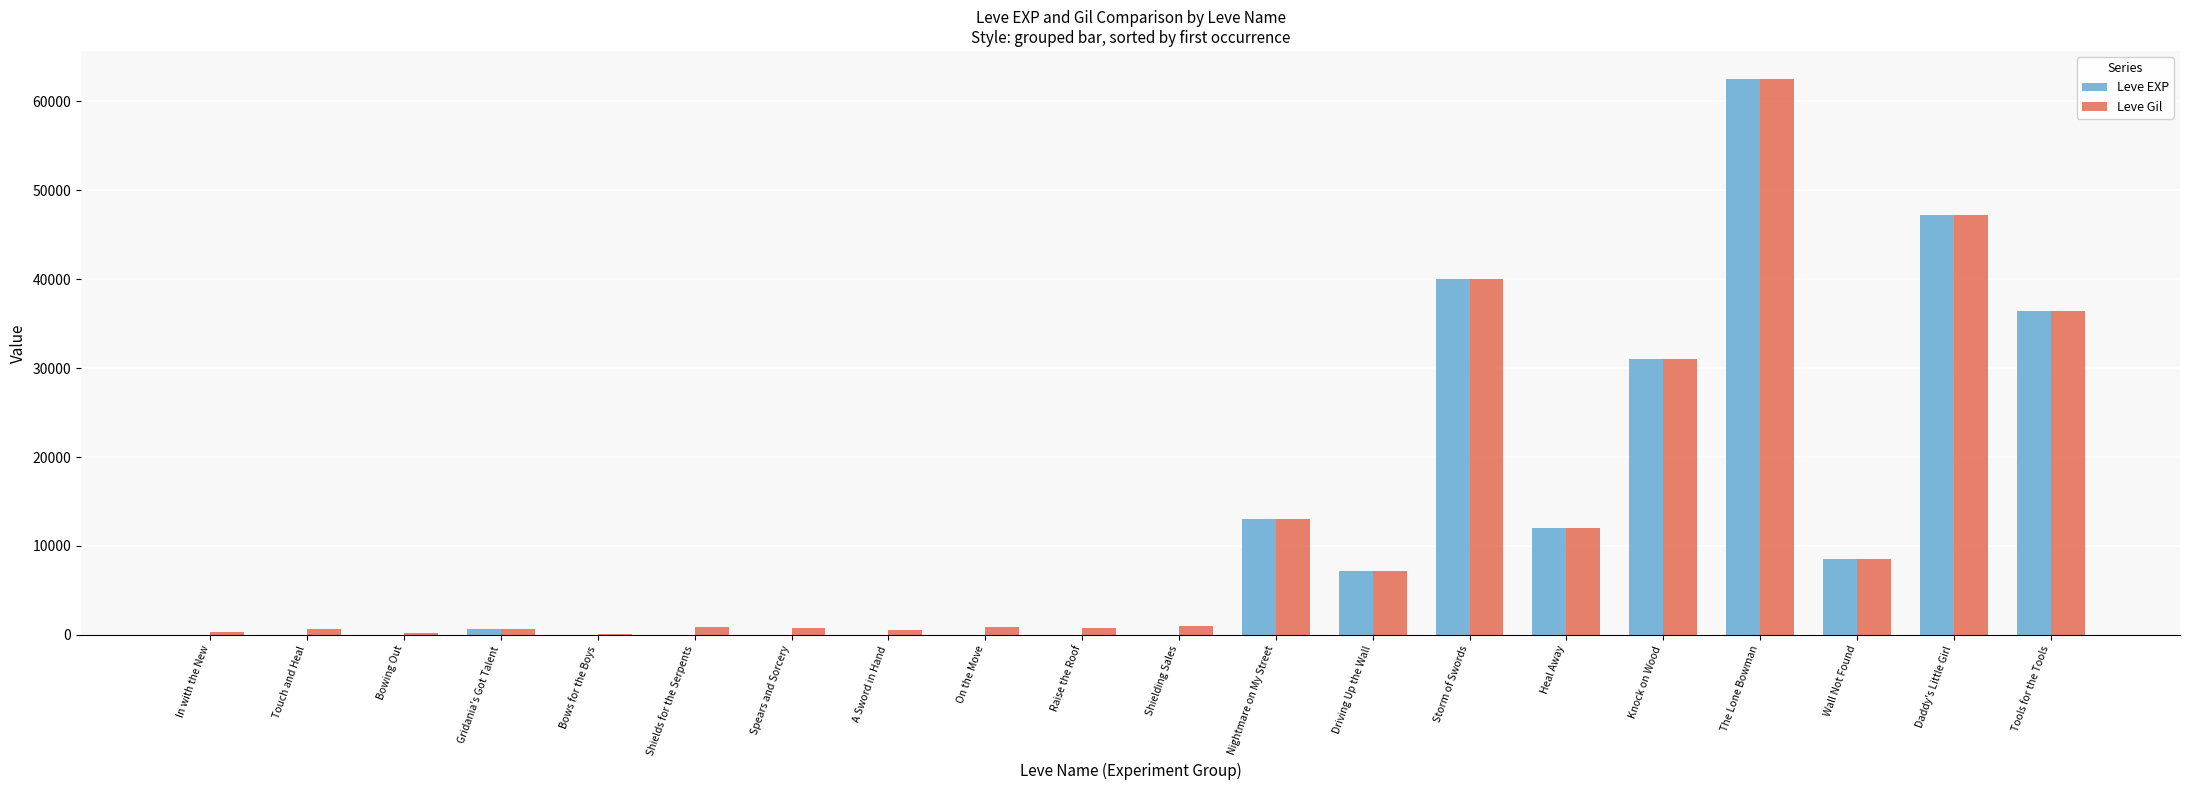

What is the total value across all series at Daddy's Little Girl?

94400